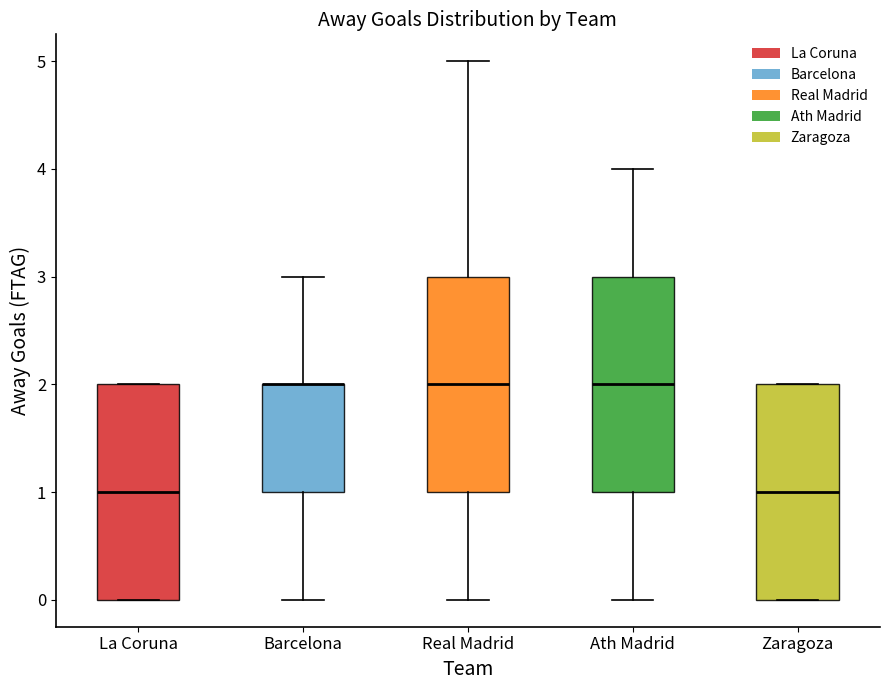

Reading left to right, transcribe this box plot: for each box, give where its median line is, the range the box spans, and where its two whiskers end, as read against the y-axis. The values are not printed on the chart, so give them approximately, as read against the axis.

La Coruna: median 1, box 0 to 2, whiskers 0 to 2
Barcelona: median 2 (drawn on the box's upper edge), box 1 to 2, whiskers 0 to 3
Real Madrid: median 2, box 1 to 3, whiskers 0 to 5
Ath Madrid: median 2, box 1 to 3, whiskers 0 to 4
Zaragoza: median 1, box 0 to 2, whiskers 0 to 2